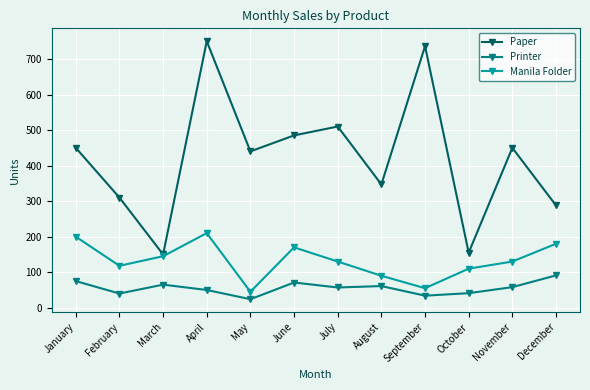

Count the number of data series in this chart.

3